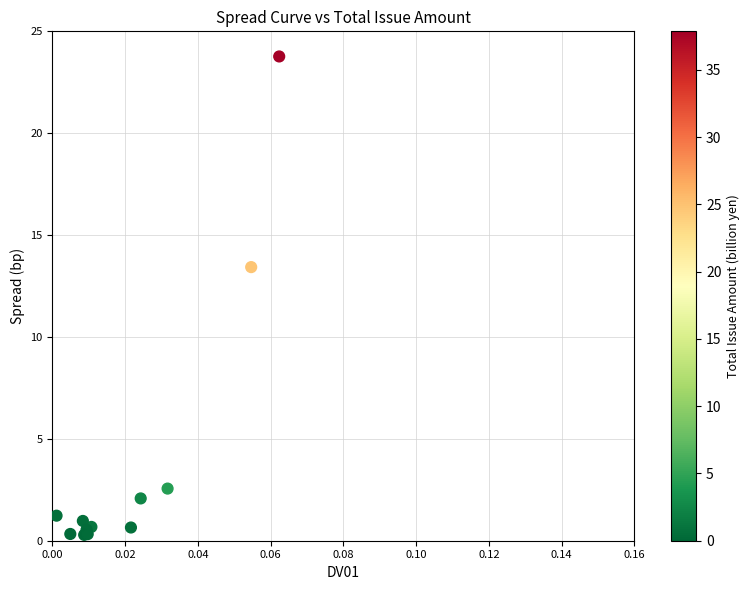

What Y value in the scatter plot is closest to 12?

13.4